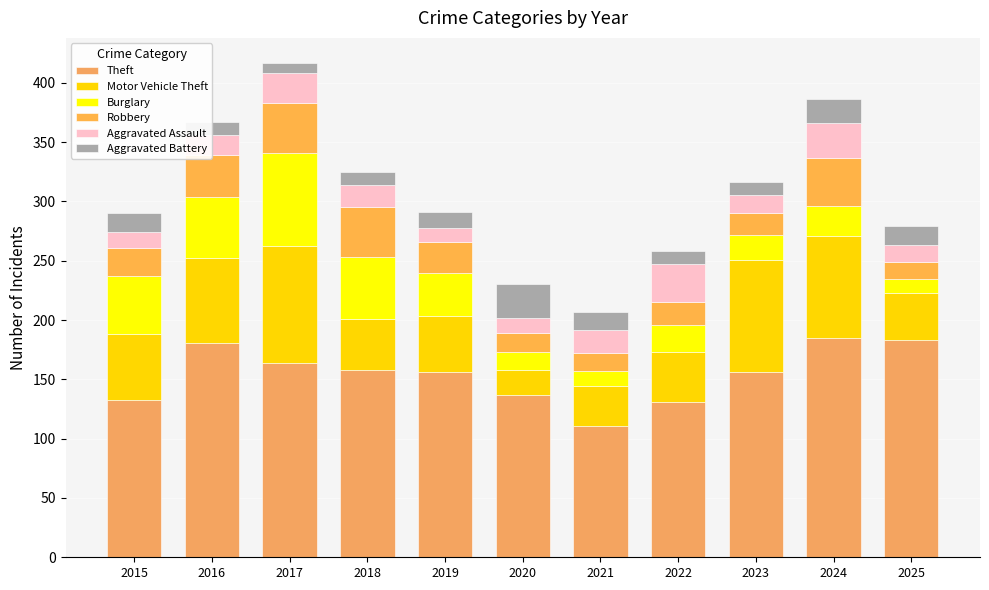

What is the total value across all series at 2024?

386